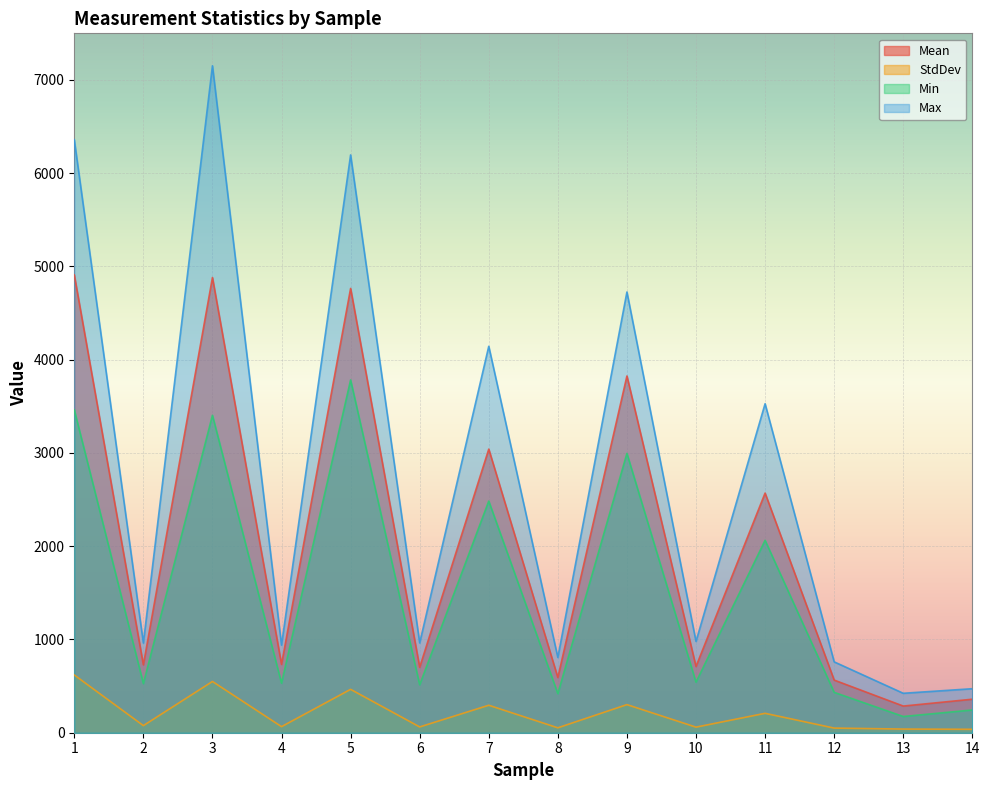

How many interior local valleys does the Mean series have?

6